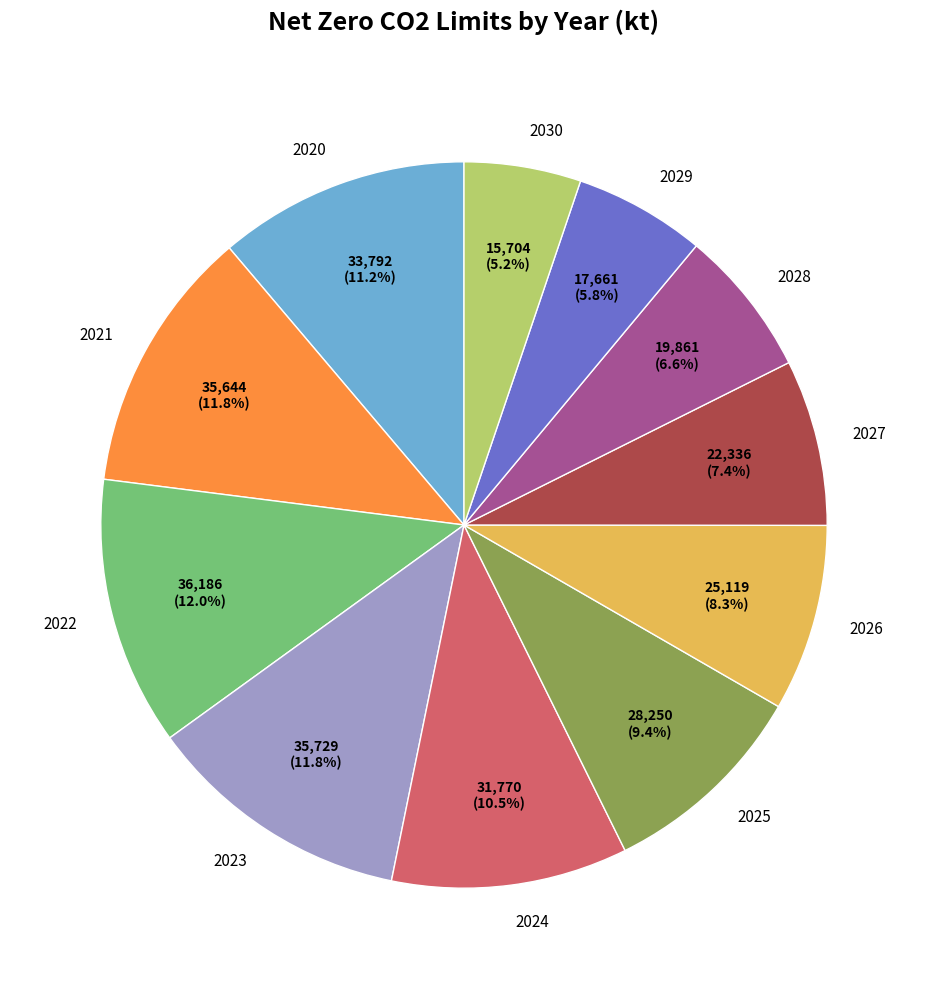

What is the smallest slice in the pie chart?

2030